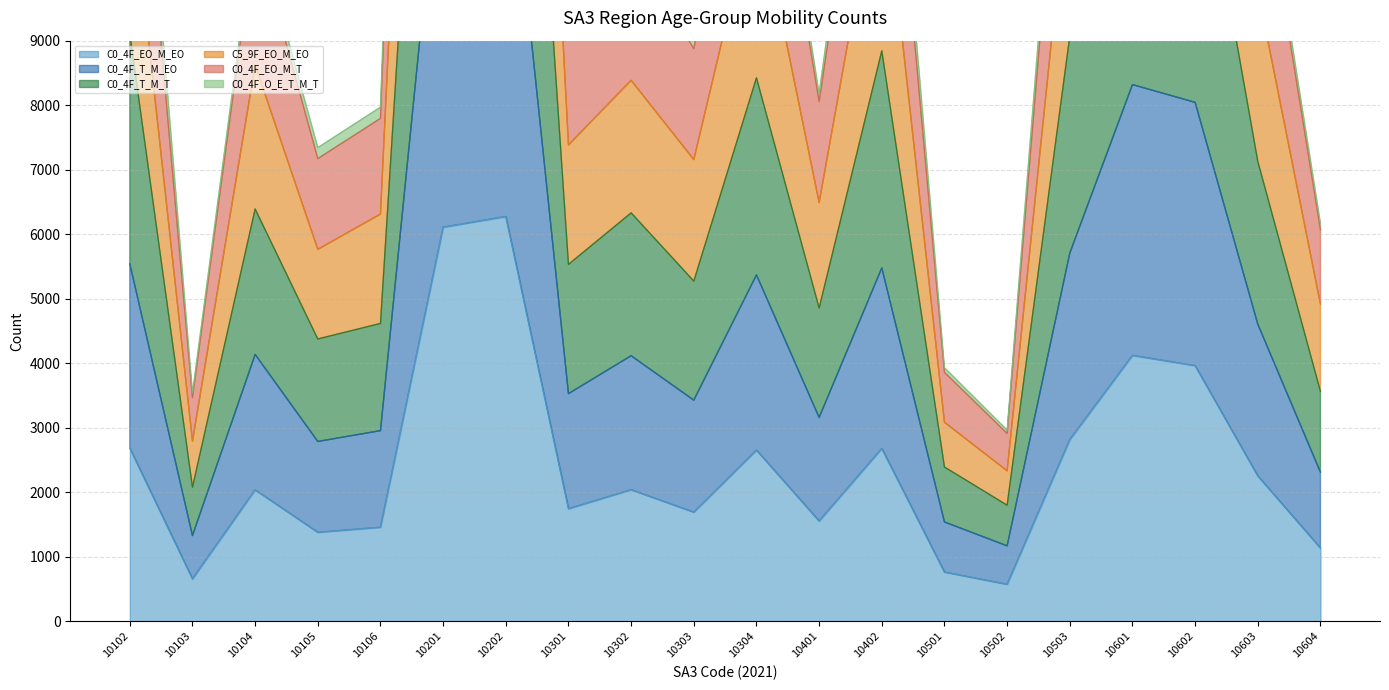

Is it true that C0_4F_EO_M_EO equals 2039 at 10302?

True